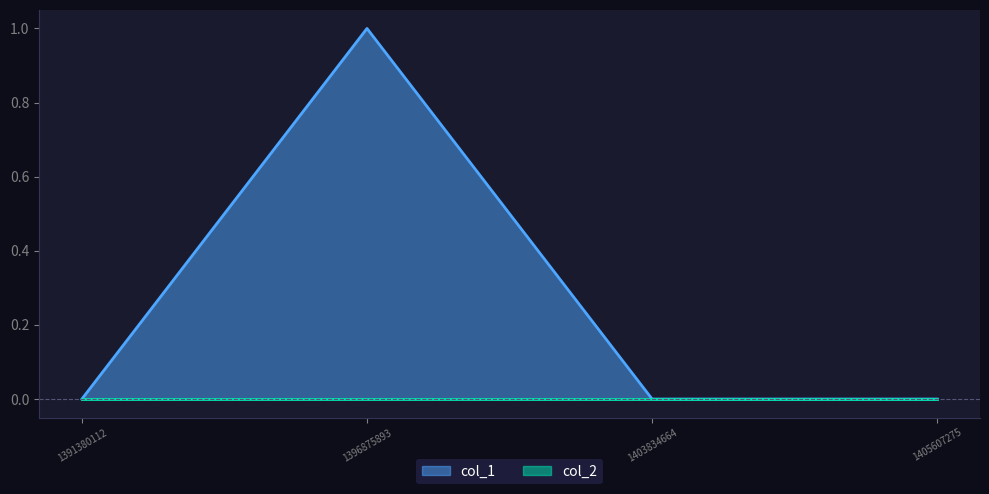

How many points are higher than both their immediate neighbors (excluding endpoints)?

1